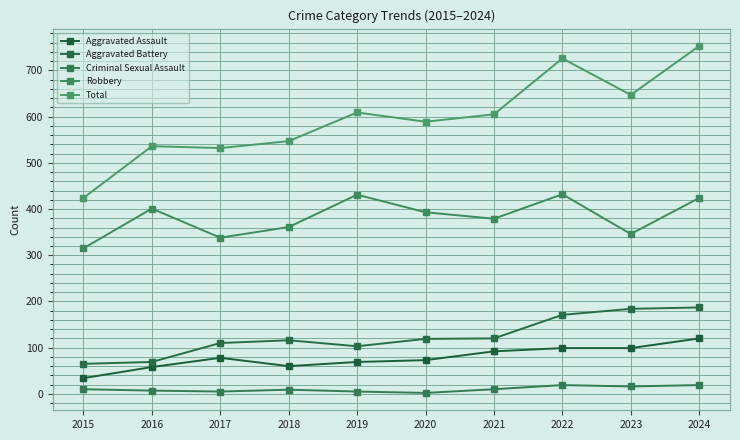

Reading left to right, list all the values displayed in this chart.

Aggravated Assault: 34	58	78	60	69	73	92	99	99	120
Aggravated Battery: 65	69	110	116	103	119	120	171	184	187
Criminal Sexual Assault: 10	7	5	9	5	2	10	19	16	19
Robbery: 315	401	338	361	431	393	379	432	346	424
Total: 424	536	532	547	609	589	605	726	647	753